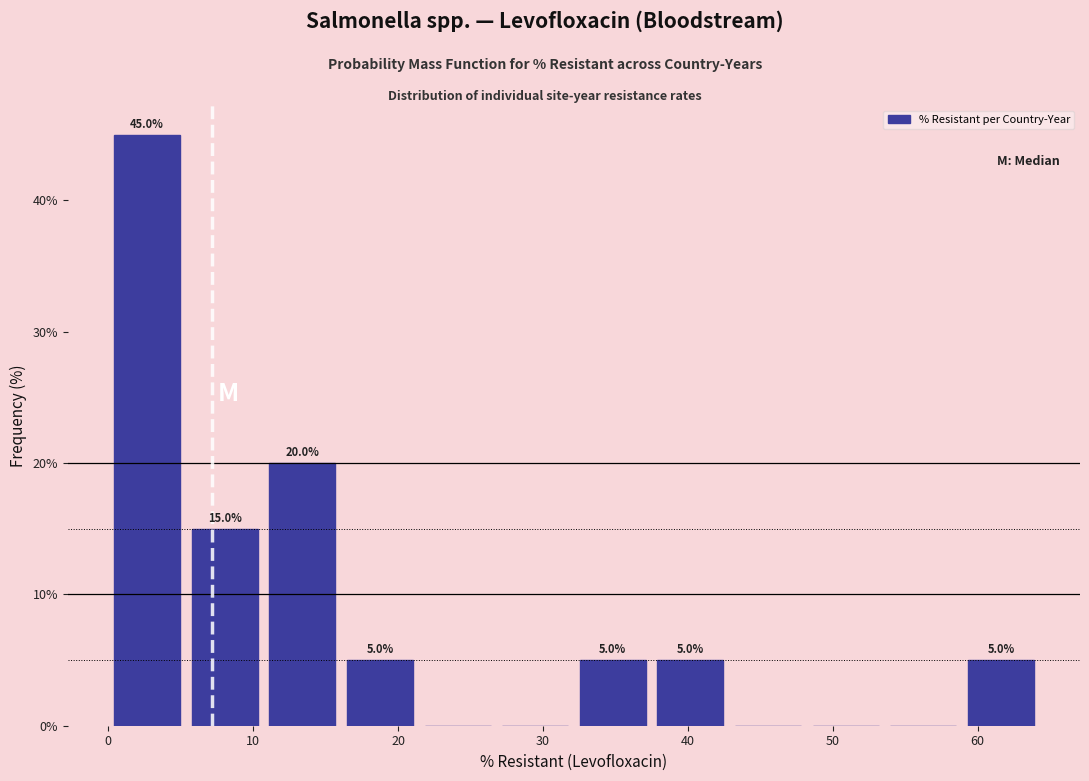

Over which range of the x-axis is the bar tallest?

0 to 5